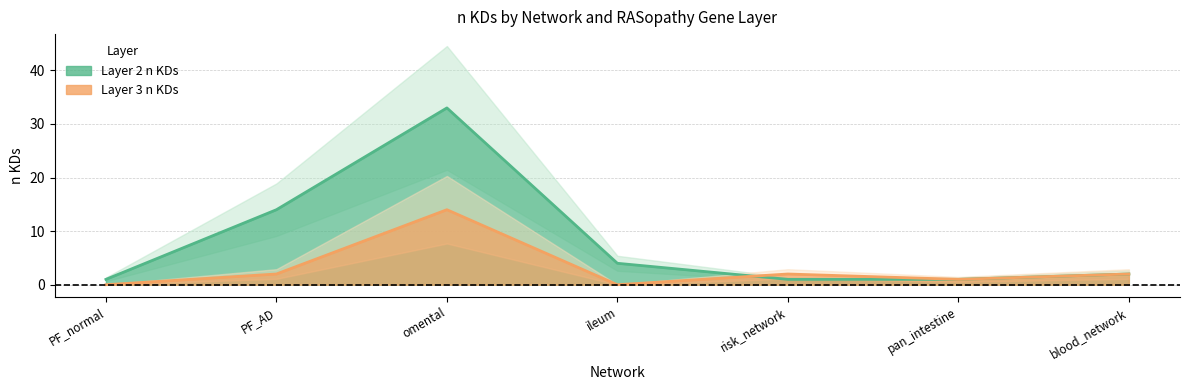

Where is Layer 2 n KDs nearest to the value 17?

PF_AD